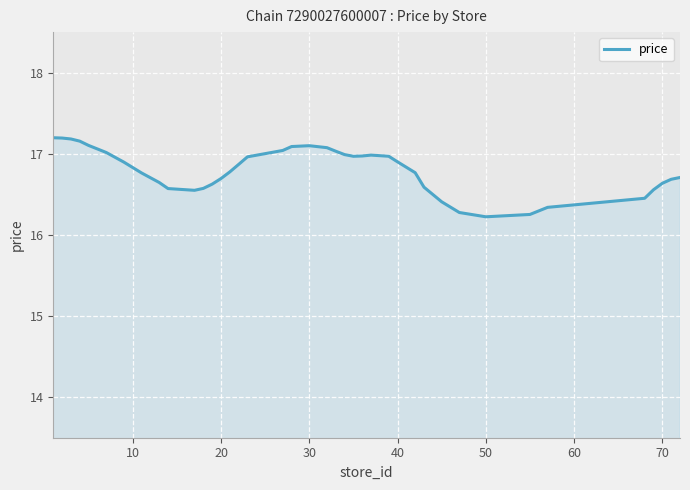

What is the maximum value shown in the chart?

17.2